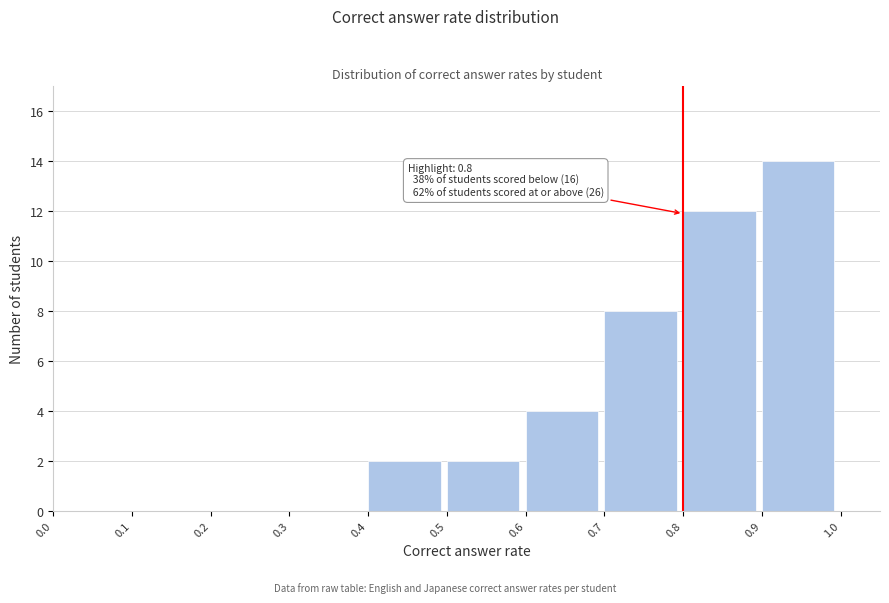

Over which range of the x-axis is the bar tallest?

0.9 to 1.0